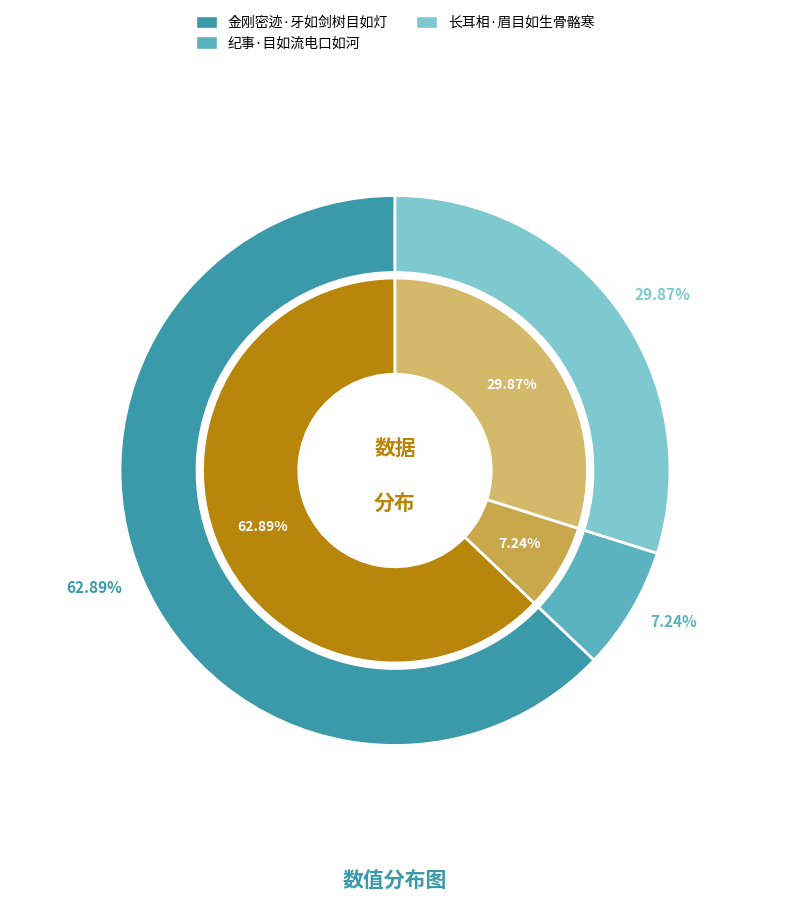

What is the majority slice?

金刚密迹·牙如剑树目如灯